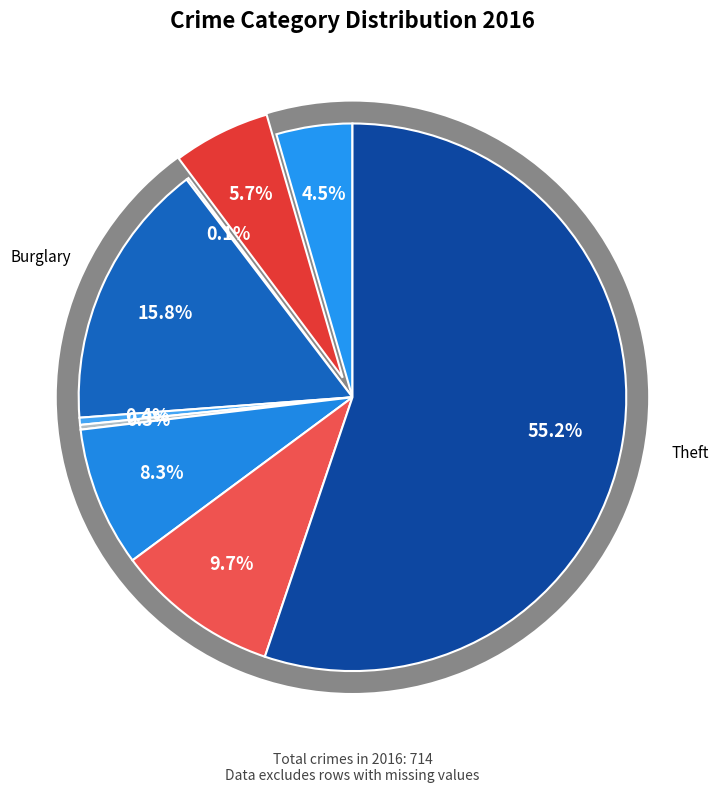

How many segments does this pie chart have?

9